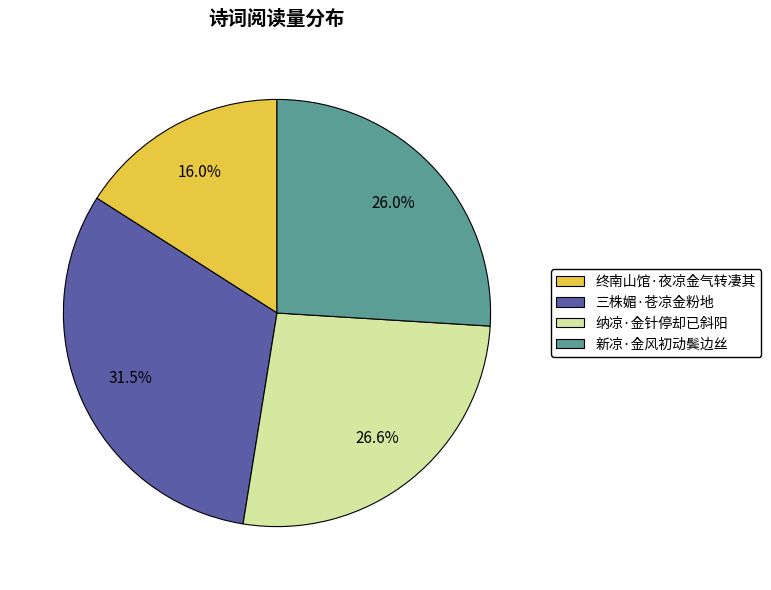

Approximately how many times larger is the value at 新凉·金风初动鬓边丝 compared to 终南山馆·夜凉金气转凄其?

1.6